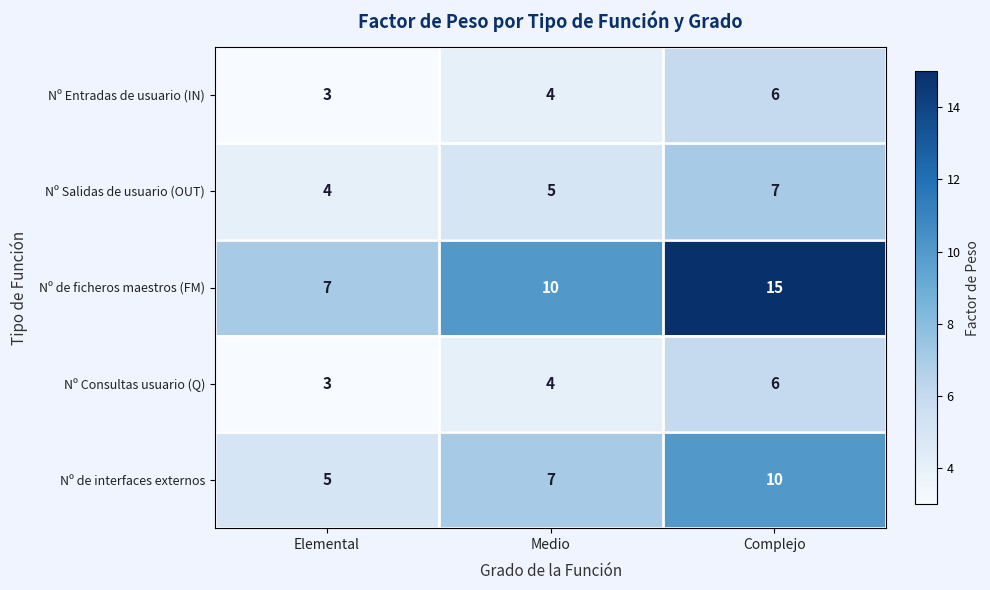

Reading left to right, extract all data points from this chart.

Nº Entradas de usuario (IN): 3	4	6
Nº Salidas de usuario (OUT): 4	5	7
Nº de ficheros maestros (FM): 7	10	15
Nº Consultas usuario (Q): 3	4	6
Nº de interfaces externos: 5	7	10